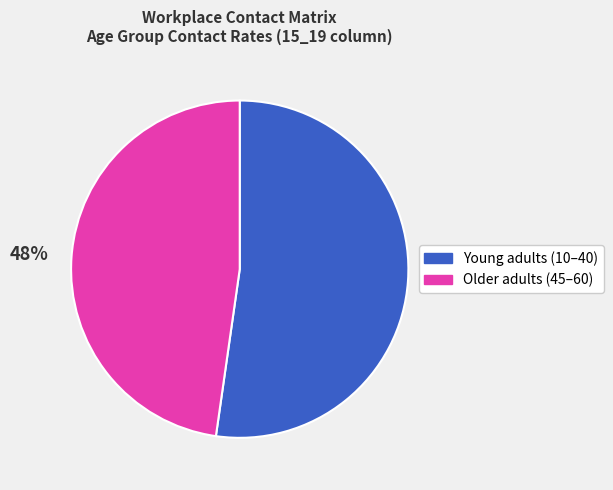

Does any single category account for the majority?

Yes